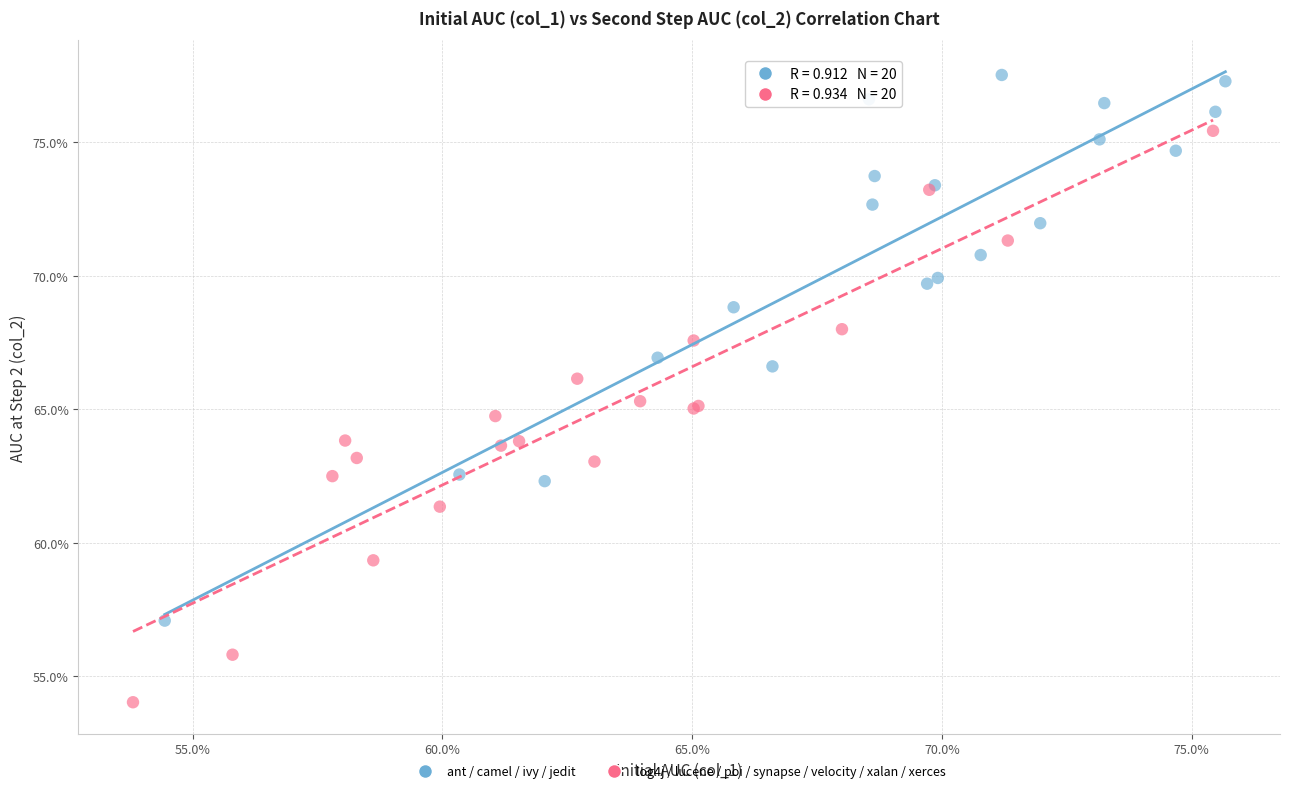

What are all the series names shown in the legend?

ant / camel / ivy / jedit, log4j / lucene / poi / synapse / velocity / xalan / xerces